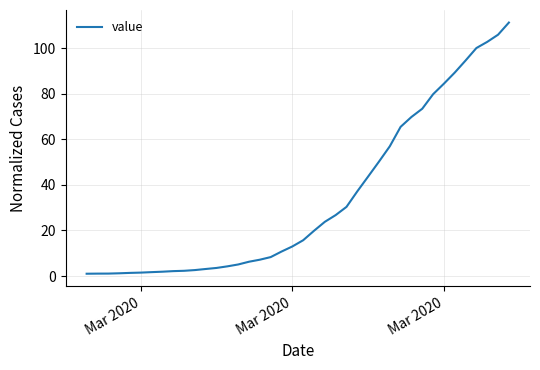

What is the greatest value displayed?

111.2